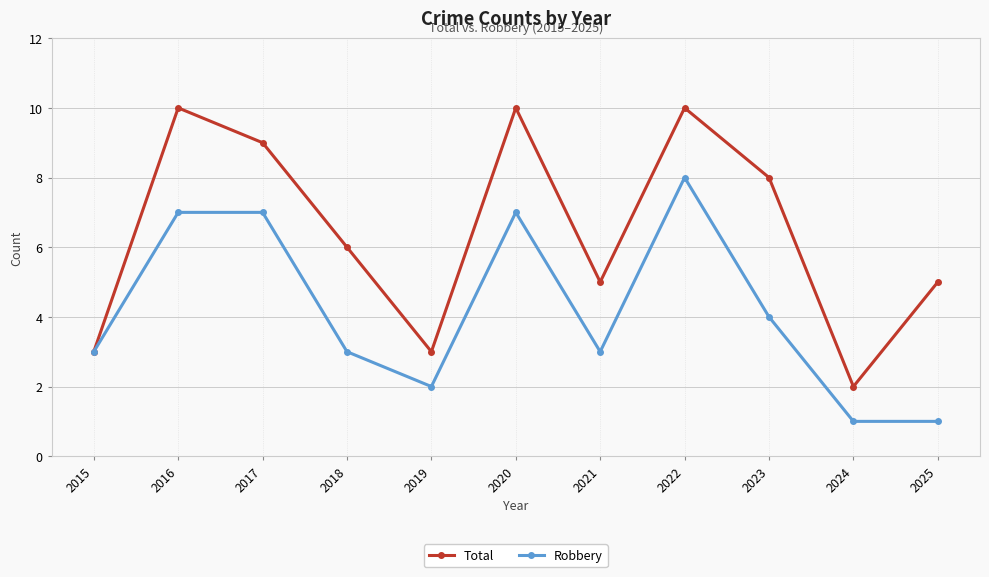

How many categories are shown in the chart?

11